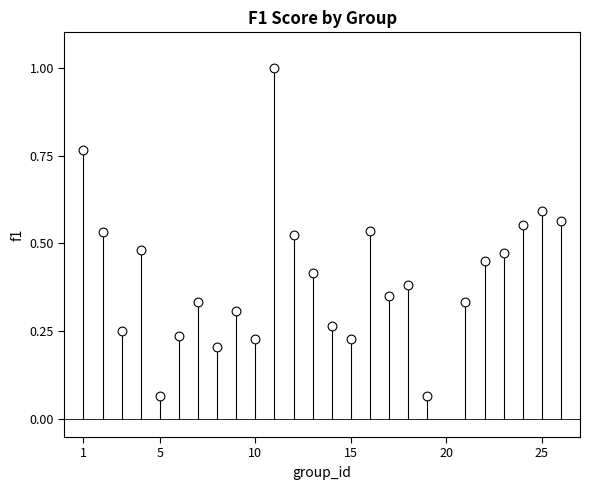

What is the range of Y values (max minus min)?

0.9